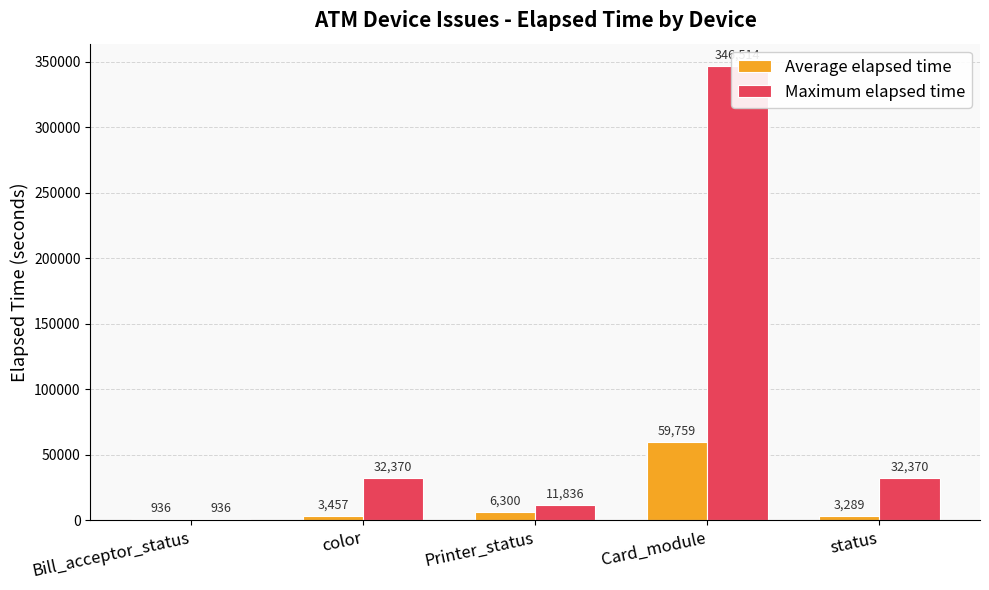

At which label does Maximum elapsed time first exceed 32370?

Card_module